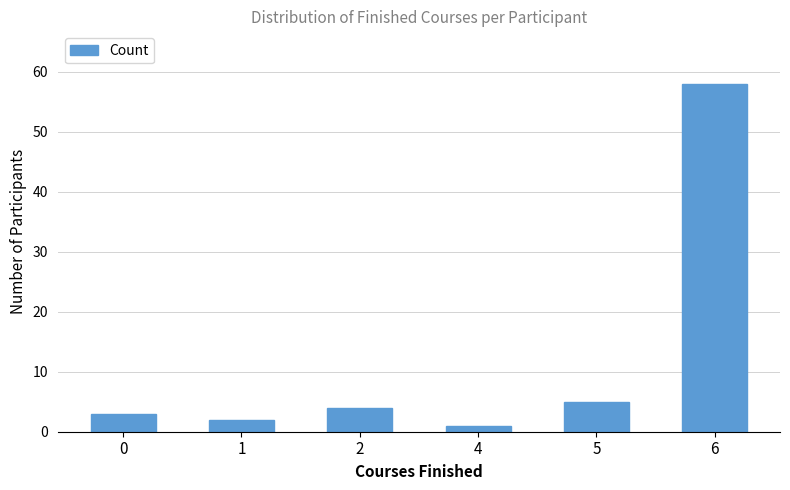

Approximately how many times larger is the value at 4 compared to 1?

0.5